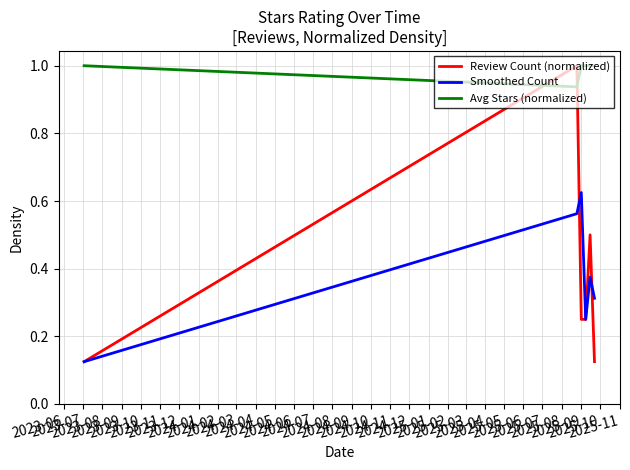

How many intersections are there between Avg Stars (normalized) and Review Count (normalized)?

2